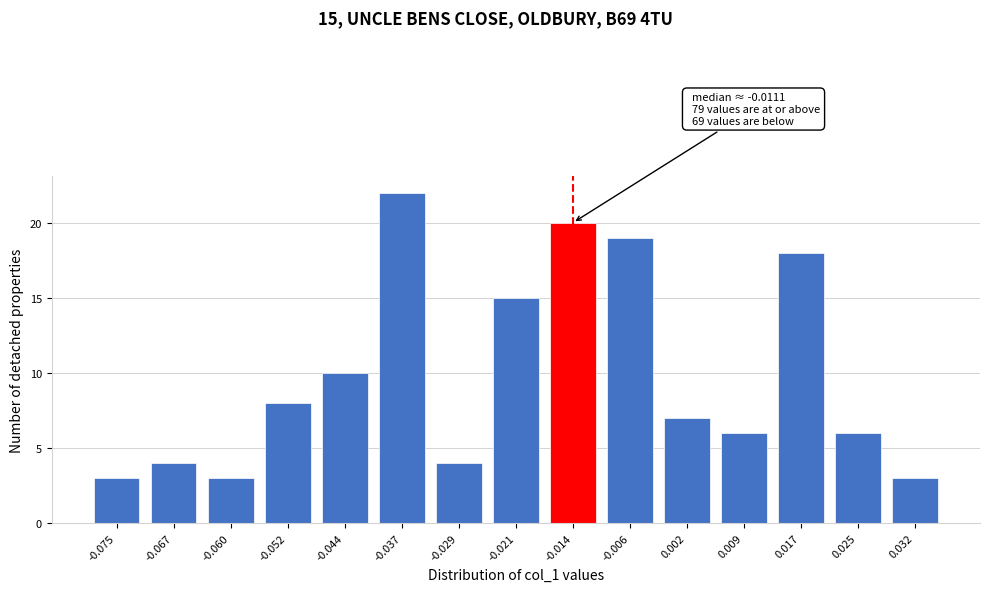

Reading right to left, transcribe all the data shown in this chart.

3	6	18	6	7	19	20	15	4	22	10	8	3	4	3